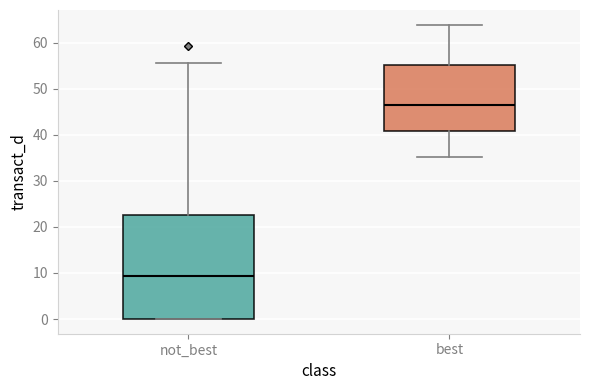

Which box is the tallest, from its lower edge to its upper edge?

not_best